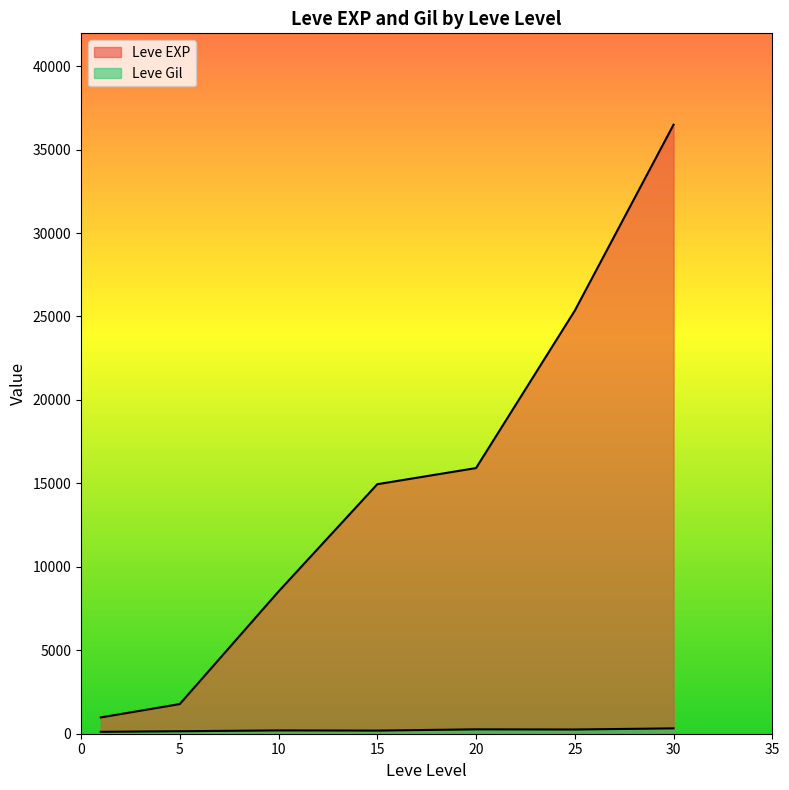

What is the minimum value shown in the chart?

101